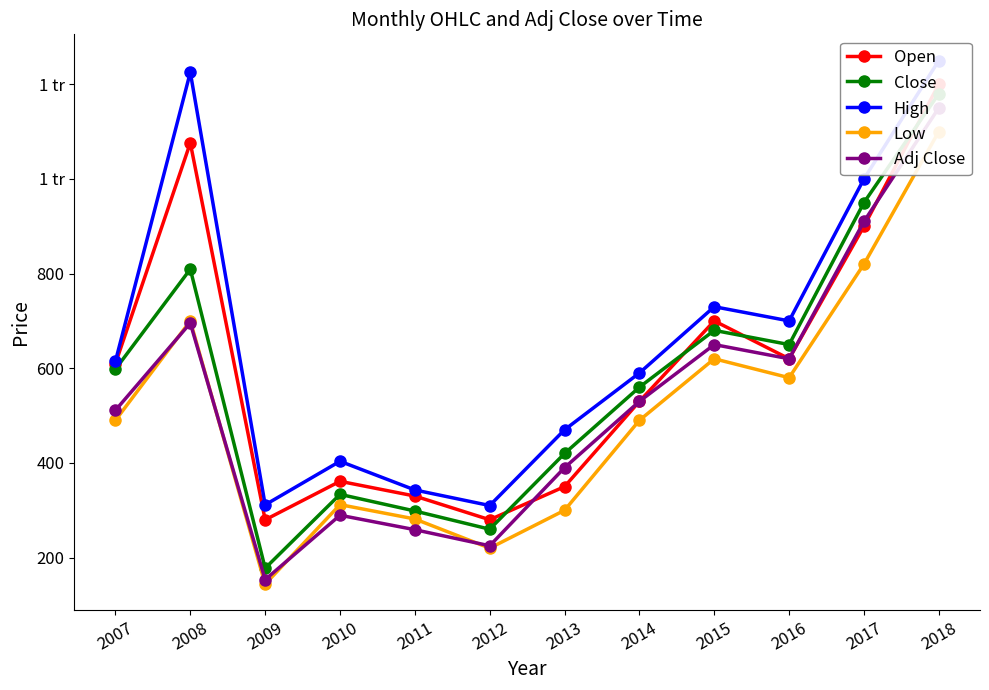

Which series ends up on top after the final intersection of Open and Adj Close?

Open